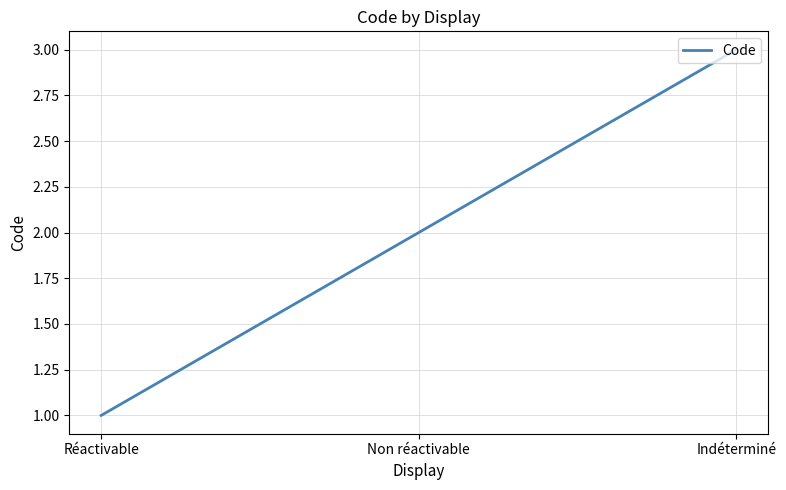

Reading right to left, what are all the values shown in this chart?

3	2	1